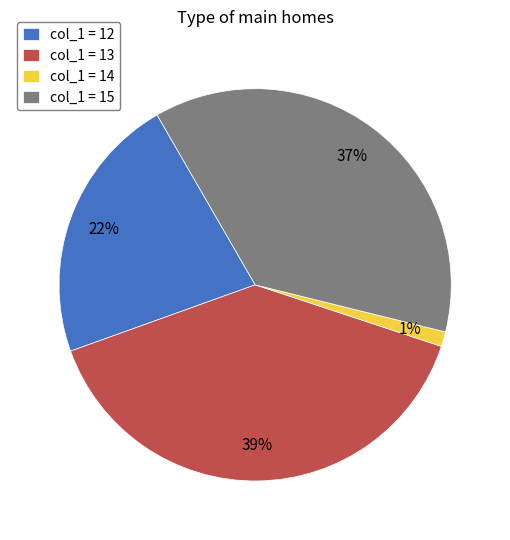

To the nearest percent, what percentage of the pie is col_1 = 13?

39%